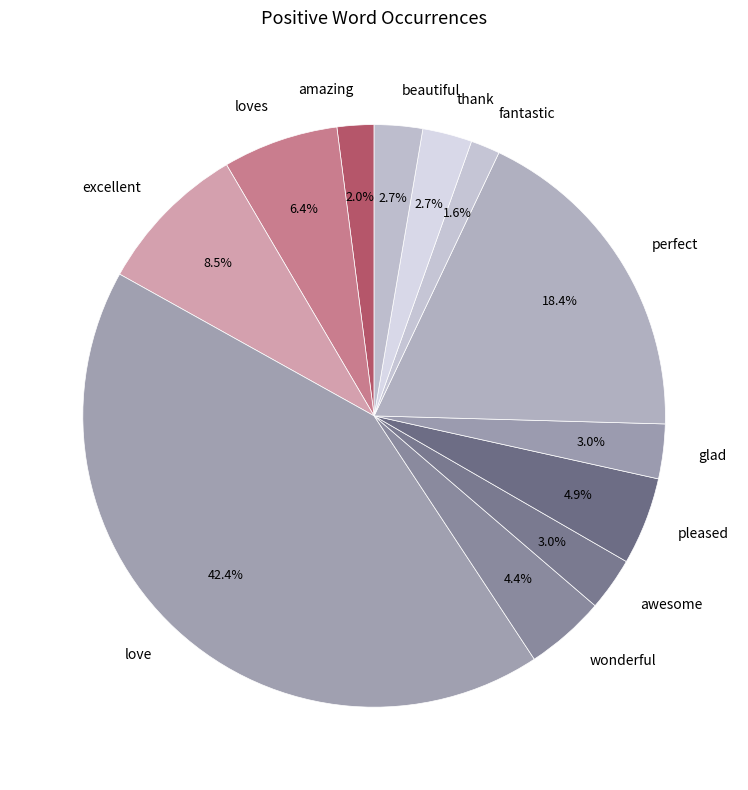

Is loves the majority of the pie?

No